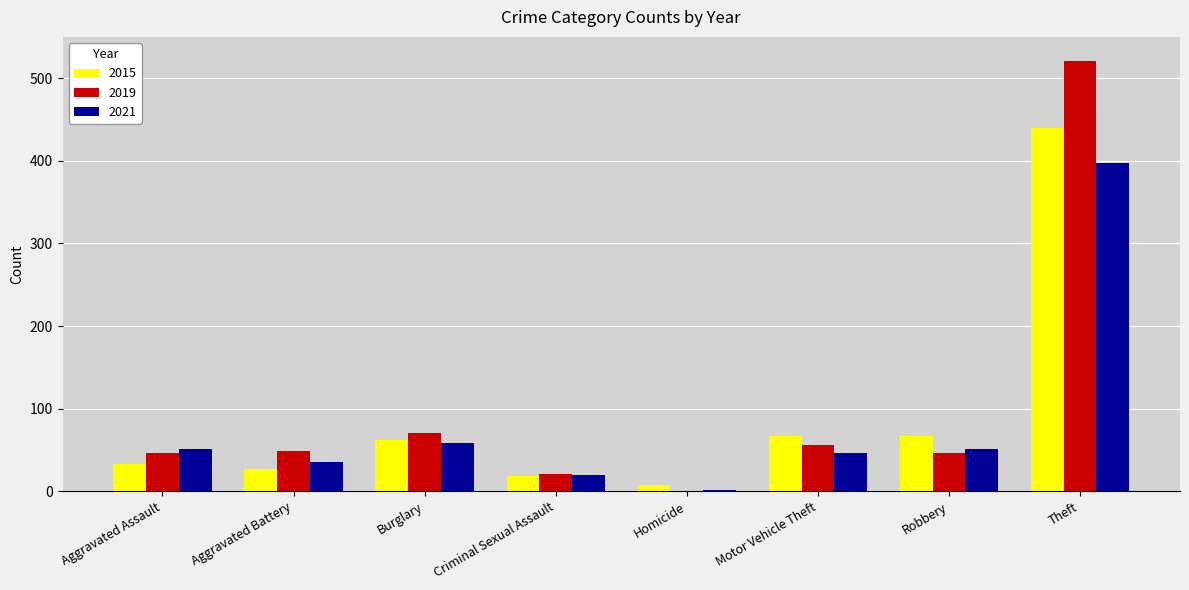

Which series changed the most between Aggravated Battery and Theft?

2019